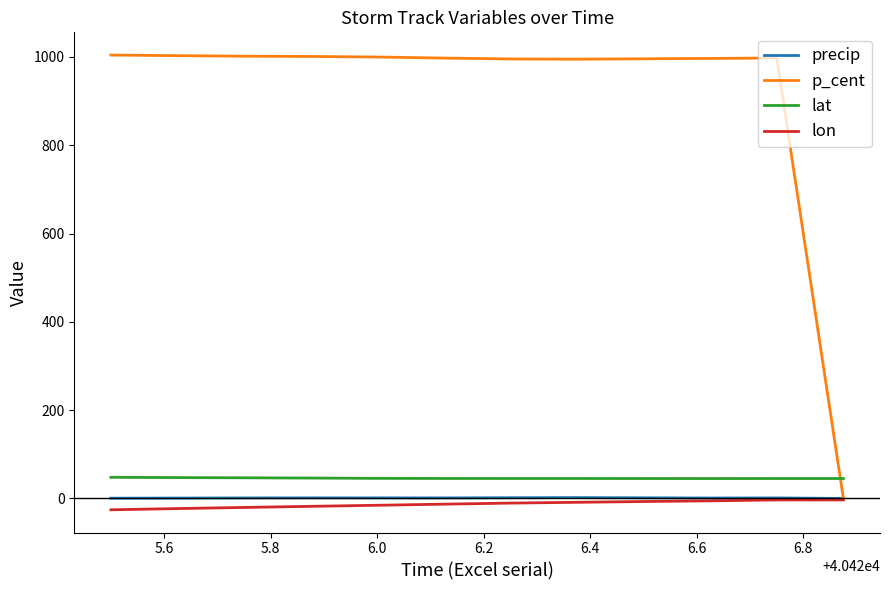

What is the minimum value shown in the chart?

-25.7